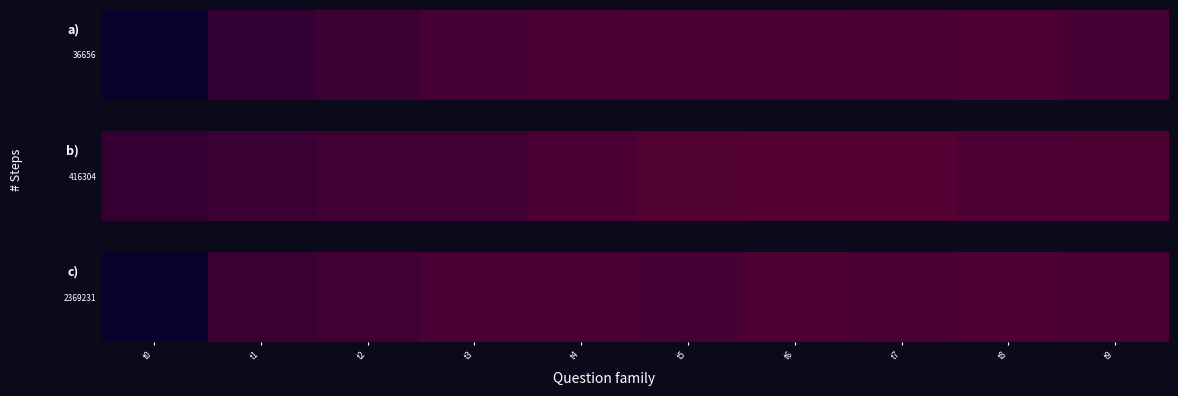

Reading left to right, transcribe all the data shown in this chart.

t0=0.0	t1=0.1	t2=0.1	t3=0.1	t4=0.1	t5=0.1	t6=0.1	t7=0.1	t8=0.1	t9=0.1